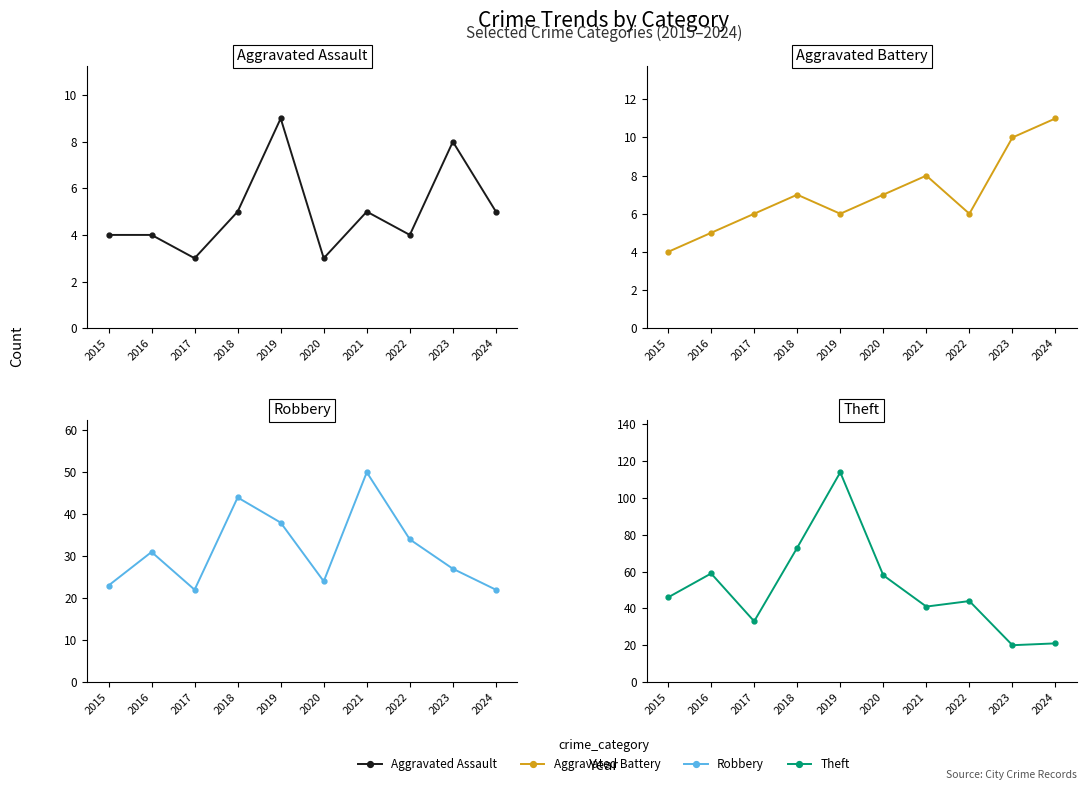

The Robbery series shows 44 at 2018. True or false?

True